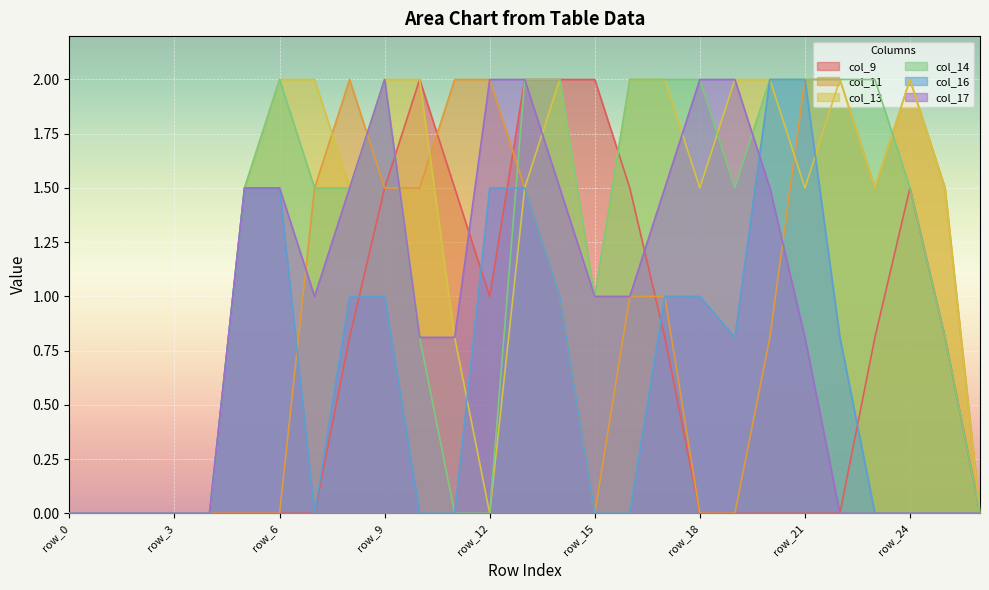

What is the difference between the maximum and minimum values in the col_9 series?

2.0